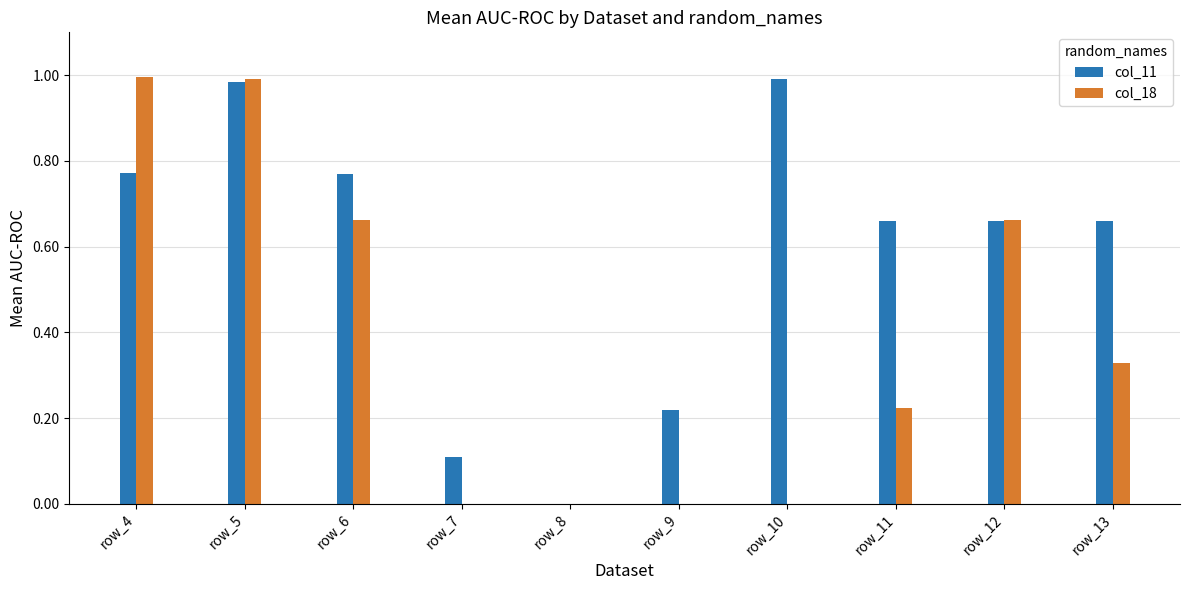

What is the sum of all col_18 values?

3.9